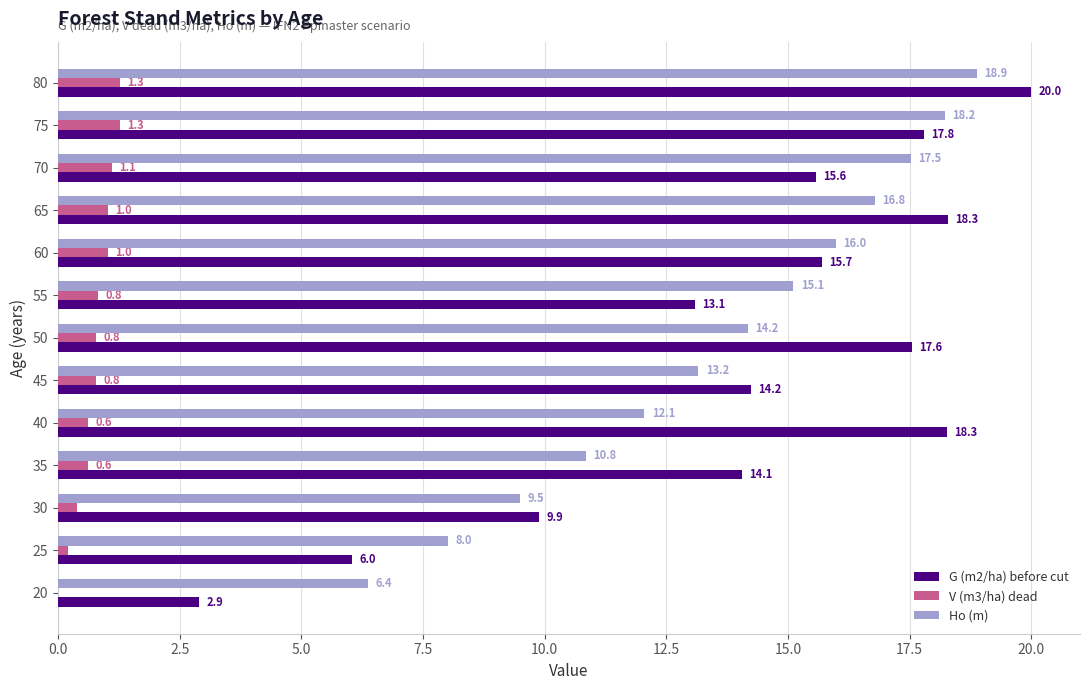

The value of Ho (m) at 45 is 18.6. True or false?

False